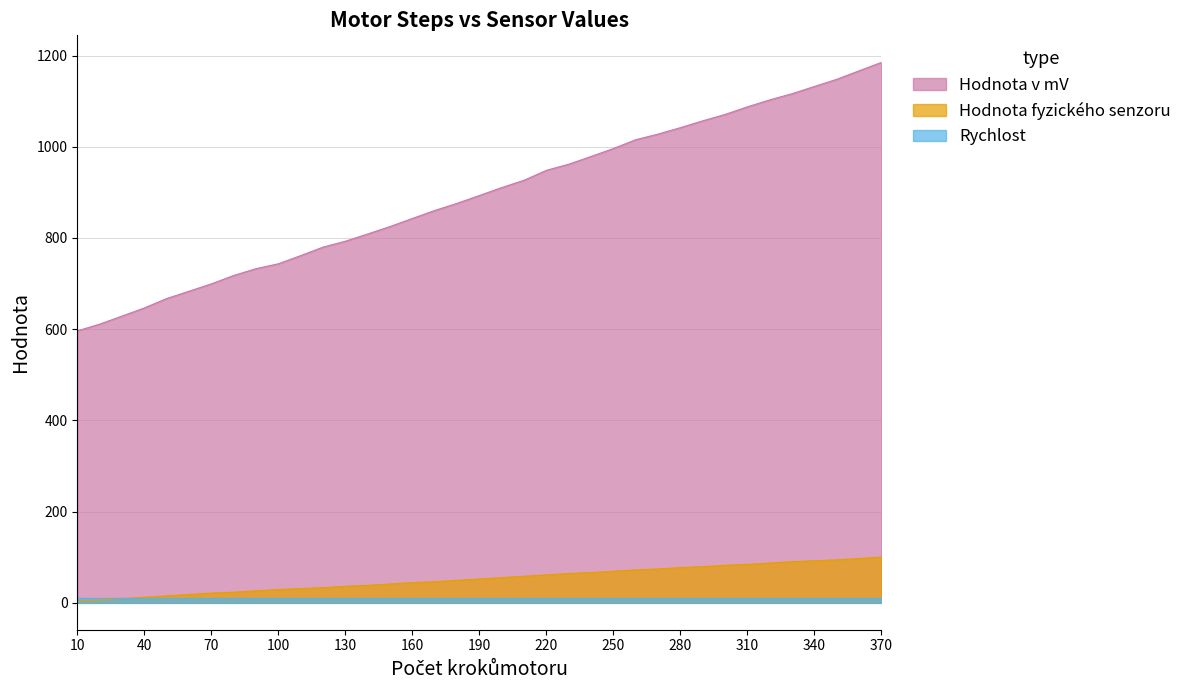

What is the greatest value displayed?

1185.1